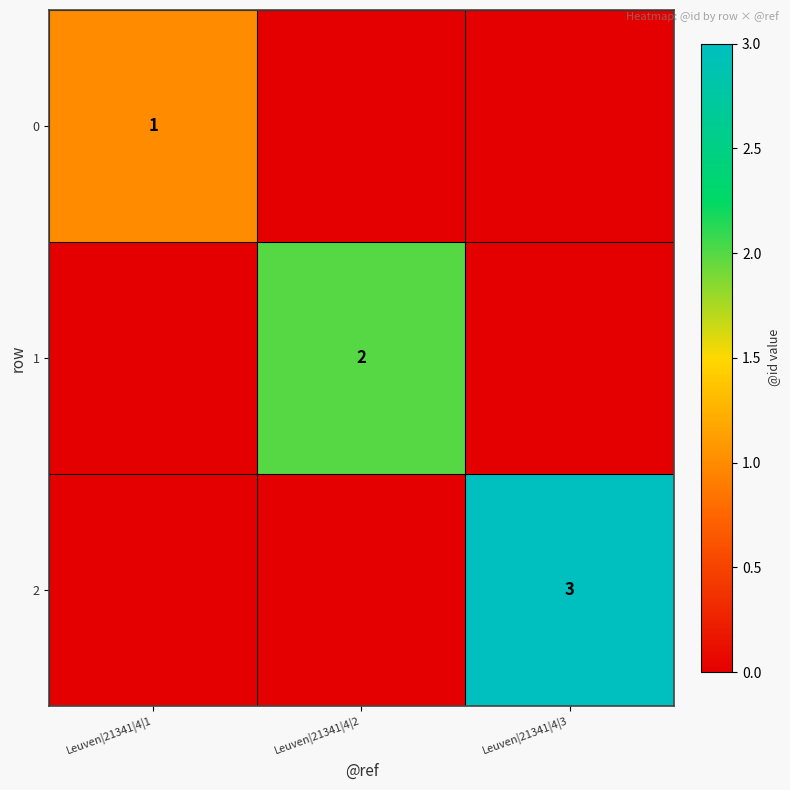

The value of 2 at Leuven|21341|4|3 is 3. True or false?

True